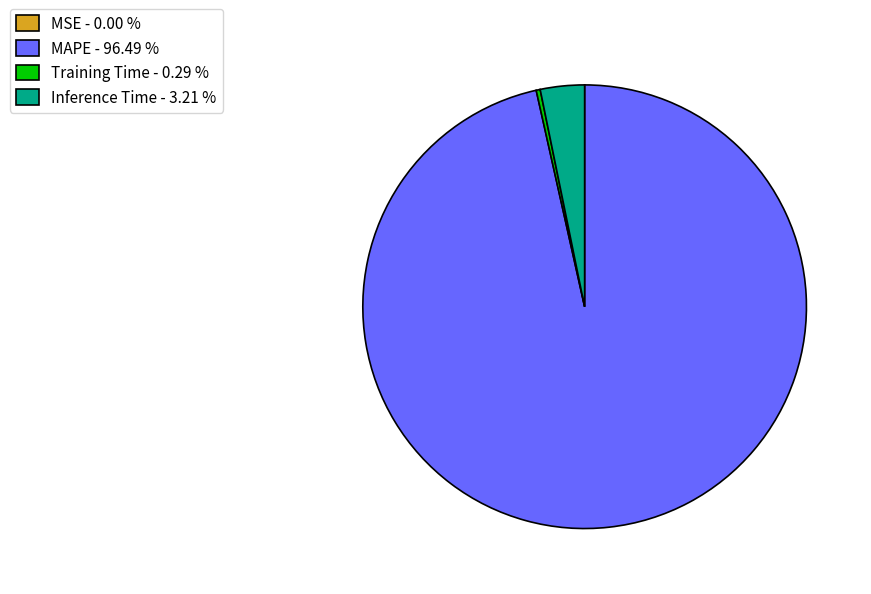

Is the sum of Inference Time - 3.21 % and MAPE - 96.49 % greater than half?

Yes